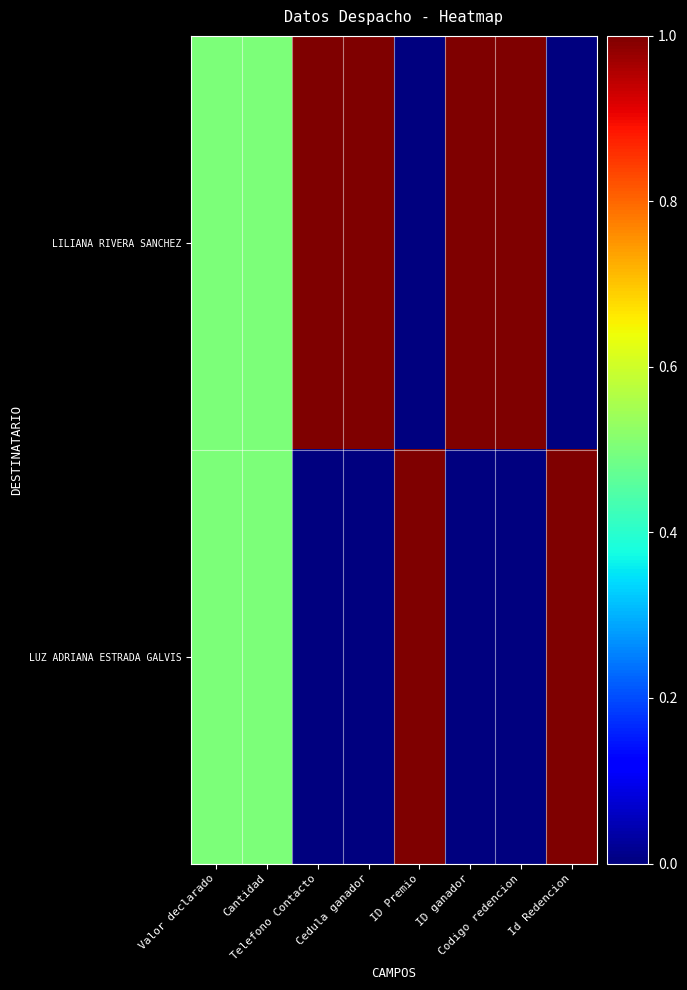

Rank the series by their average value, from lowest to highest.

LUZ ADRIANA ESTRADA GALVIS, LILIANA RIVERA SANCHEZ